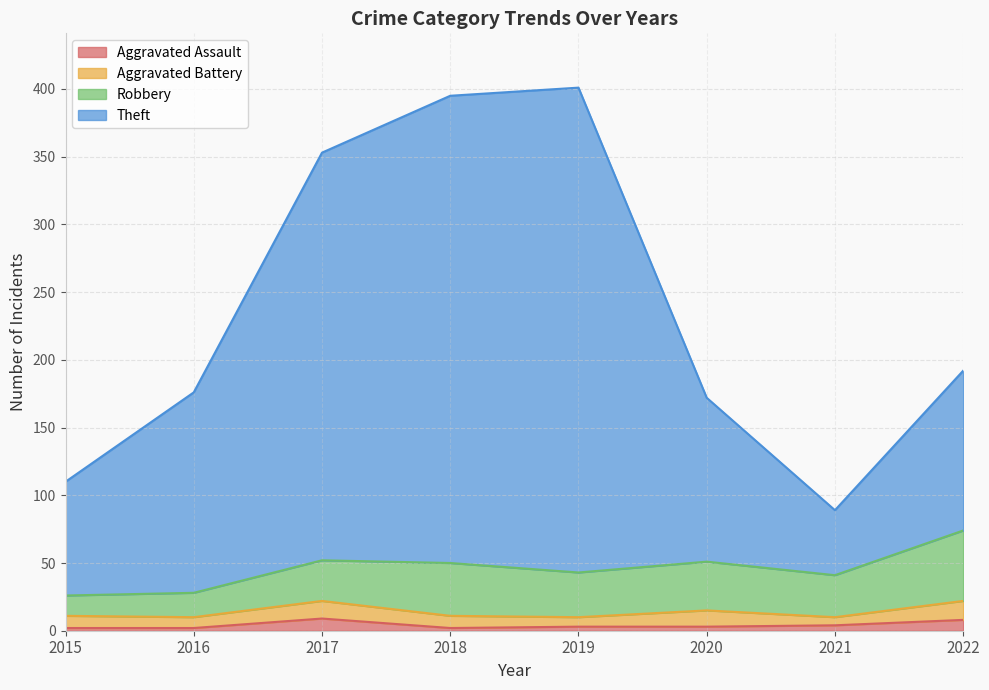

Where is the first local maximum for Aggravated Assault?

2017